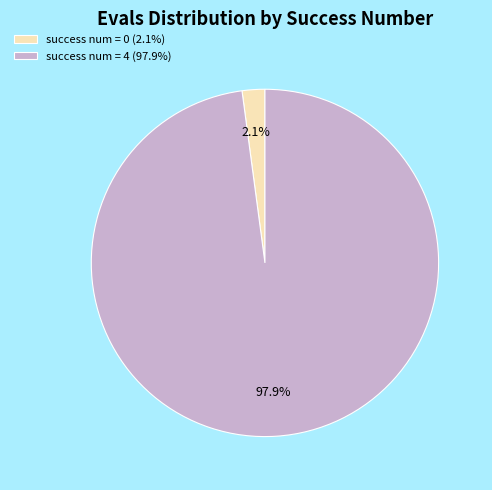

Which slice is the smallest?

success num = 0 (2.1%)